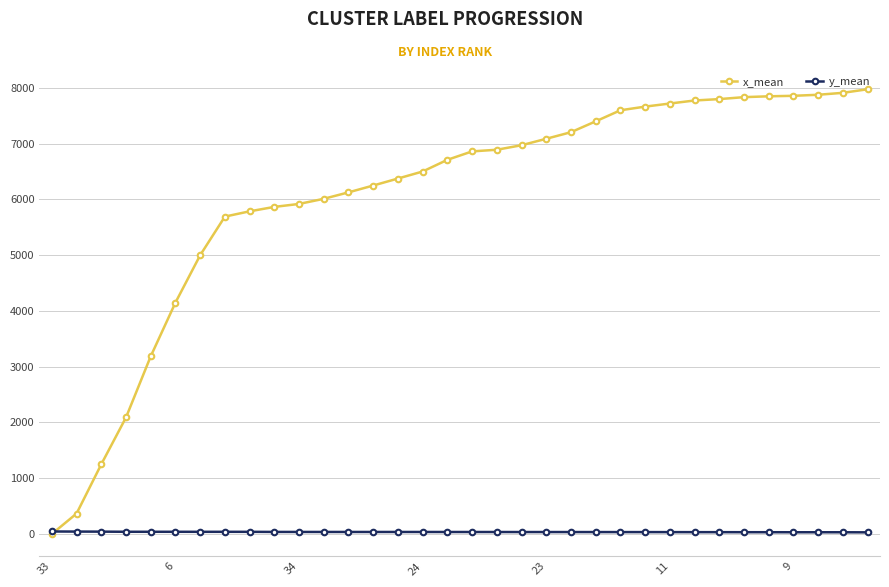

What is the difference between the maximum and minimum values in the y_mean series?

15.5